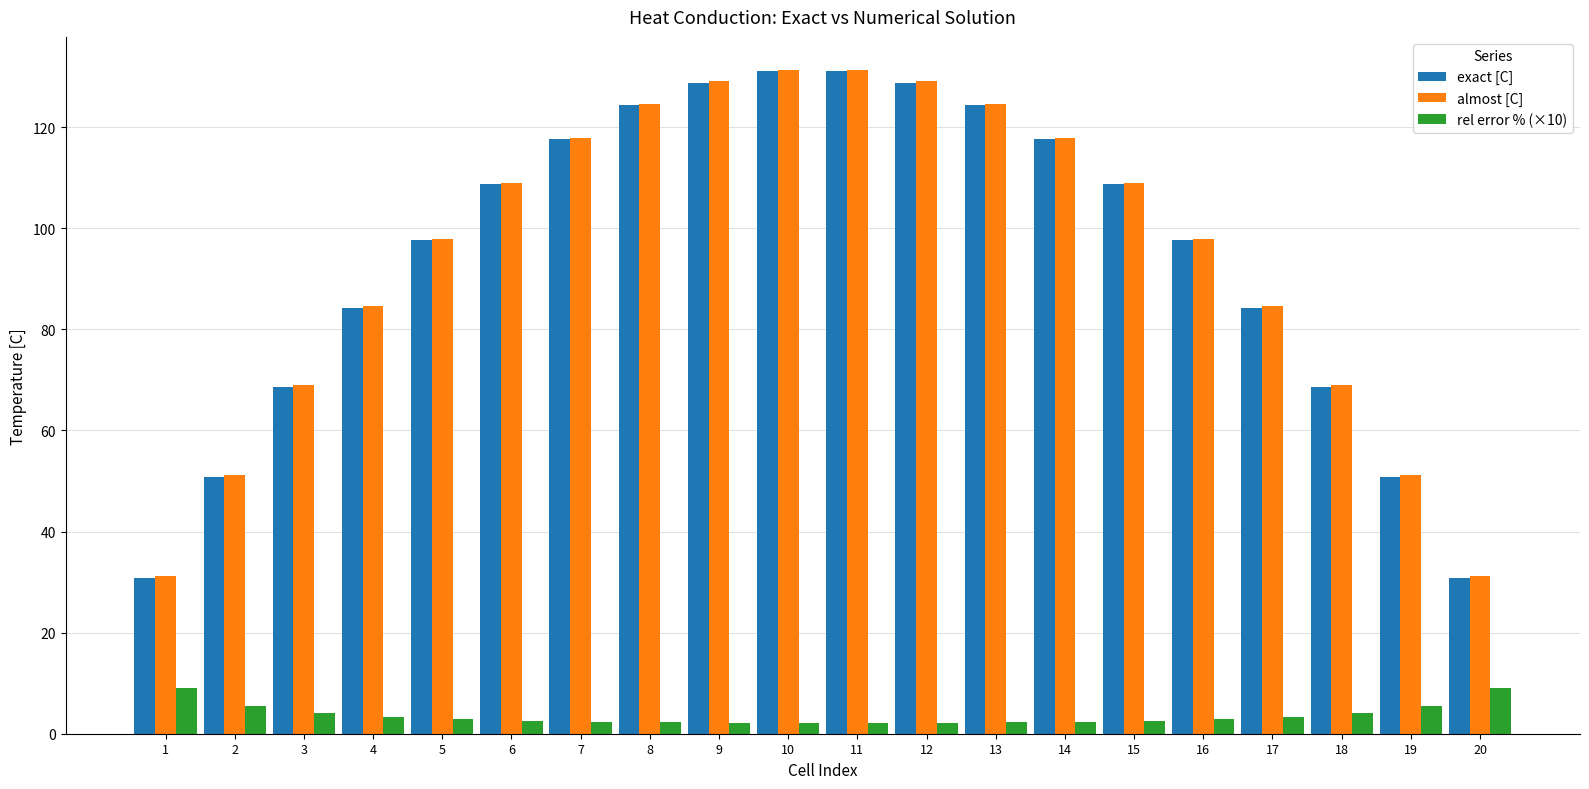

Which series has the largest range (max minus min)?

almost [C]